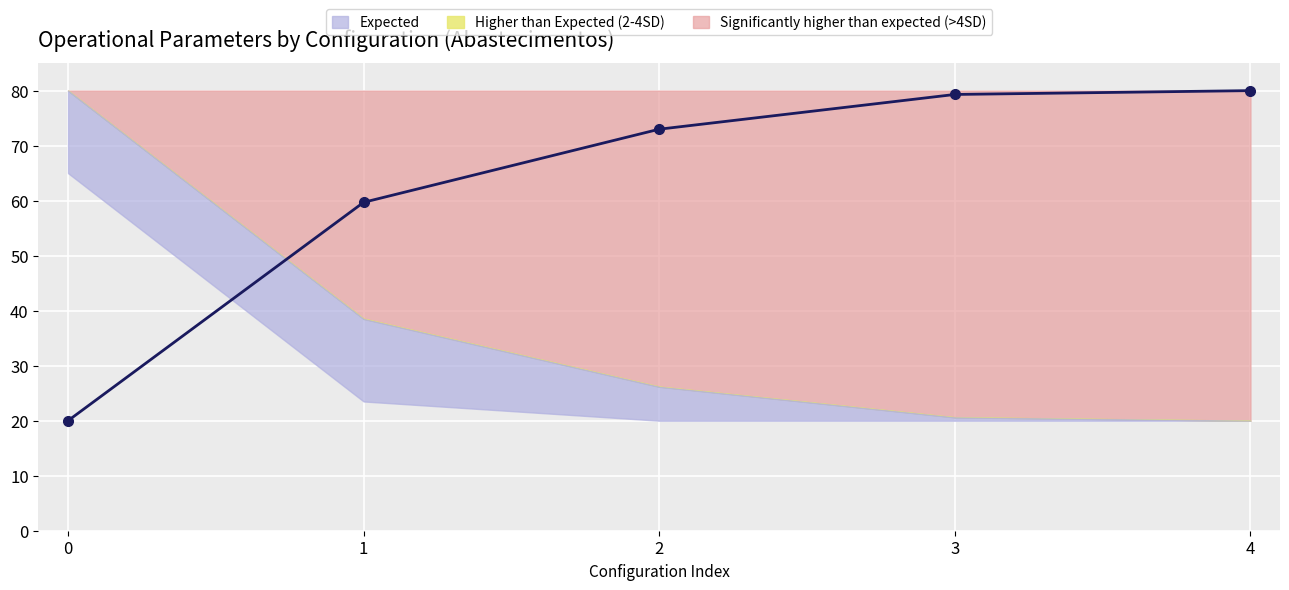

List the labels in order of value, smallest first.

0, 1, 2, 3, 4